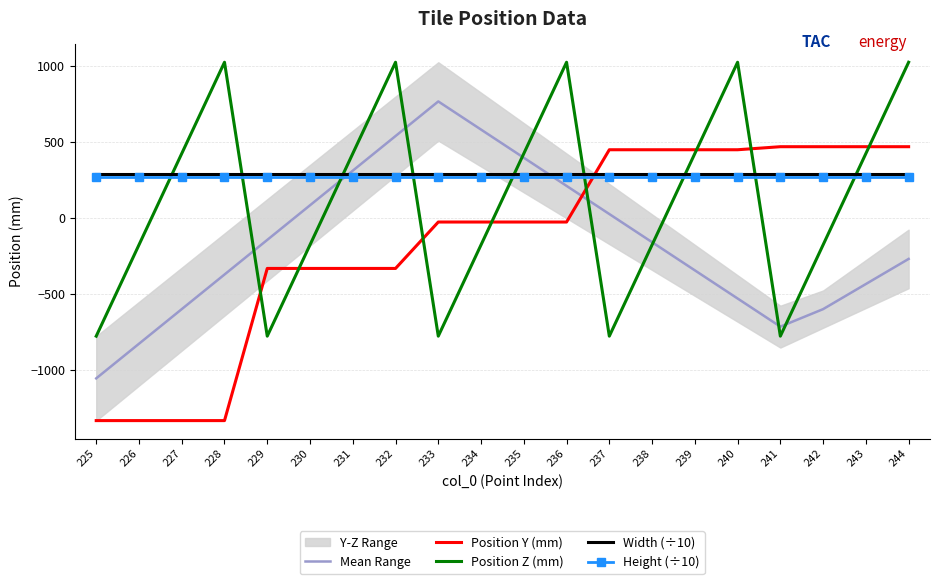

Rank the series at 234 from highest to lowest value.

Mean Range, Width (÷10), Height (÷10), Position Y (mm), Position Z (mm)